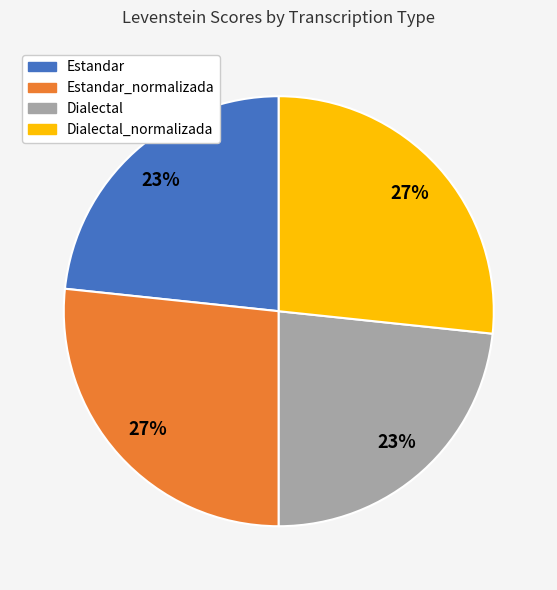

Is there any slice that represents more than half of the pie?

No